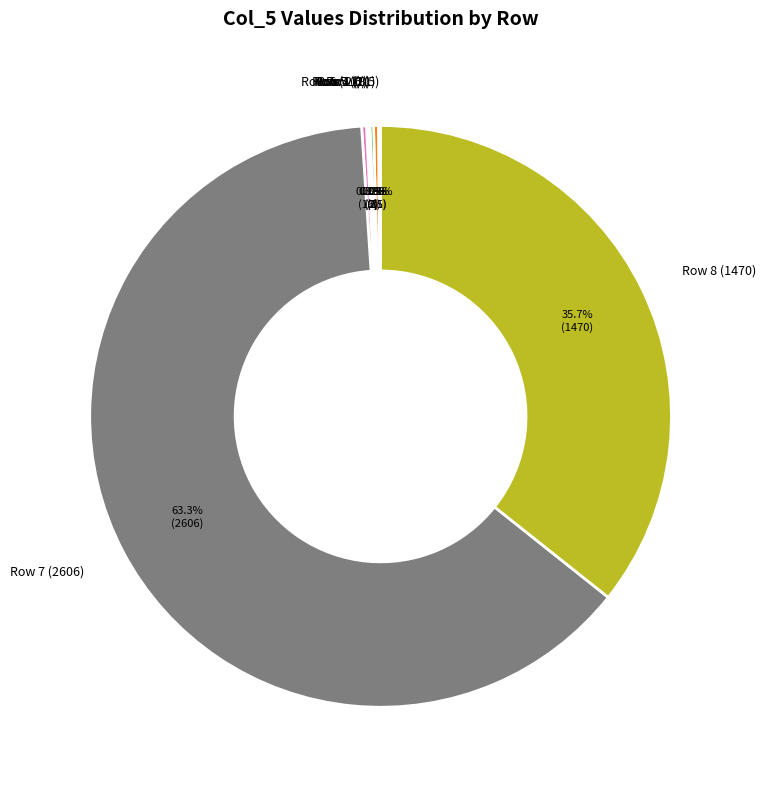

Does any single category account for the majority?

Yes